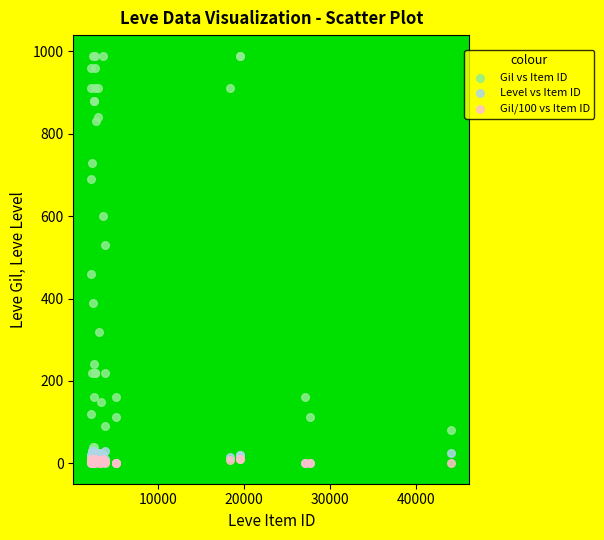

Which series contains the highest Y value?

Gil vs Item ID